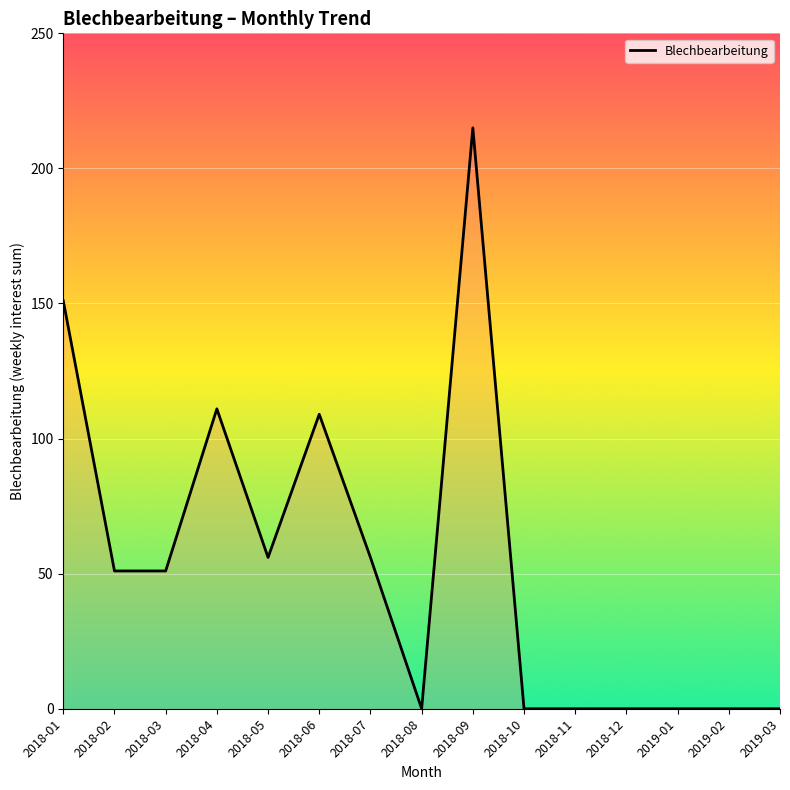

How many lines are shown in the chart?

1